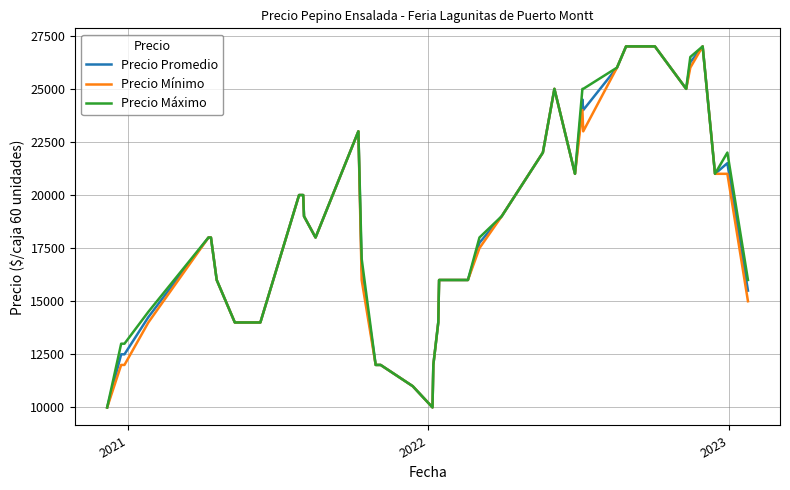

What is the minimum value shown in the chart?

10000